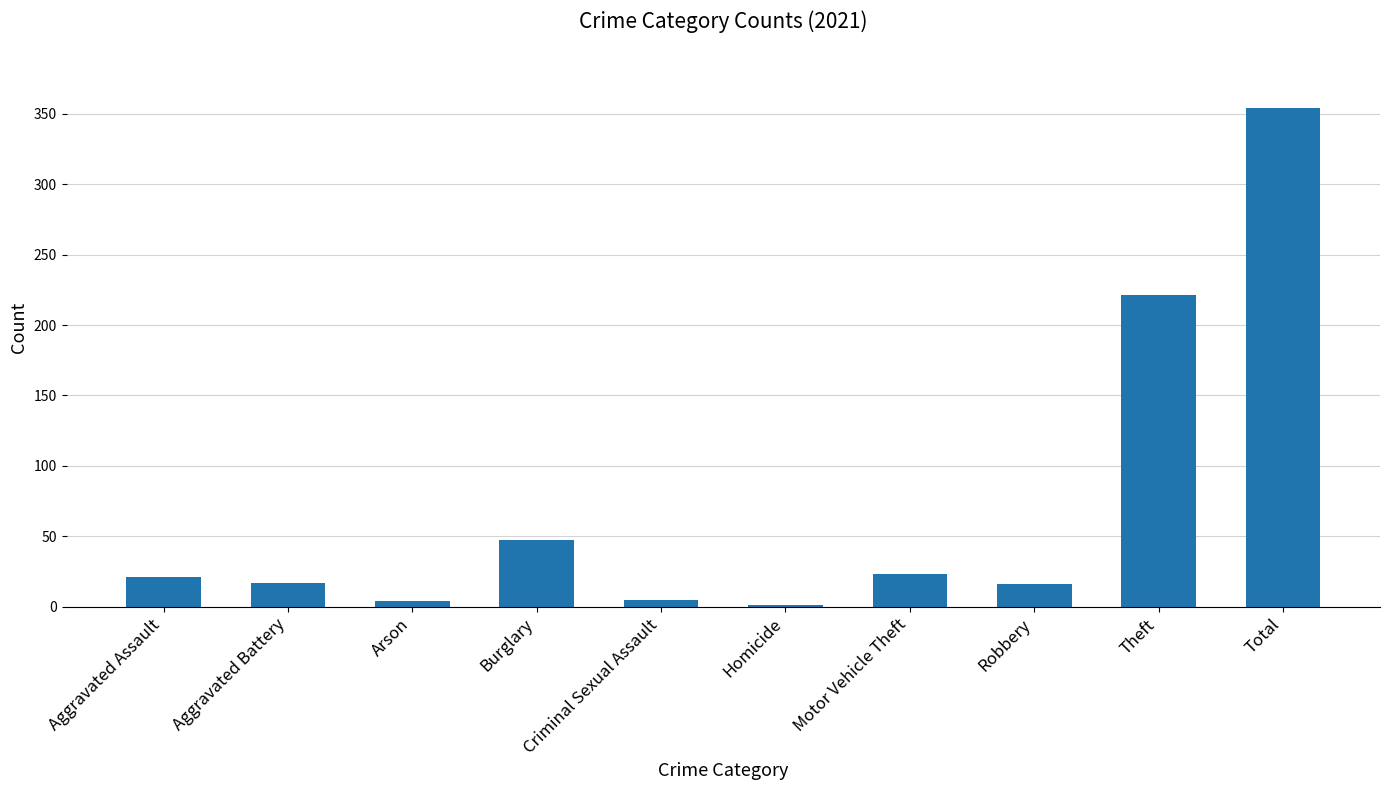

Where is the data nearest to the value 177?

Theft